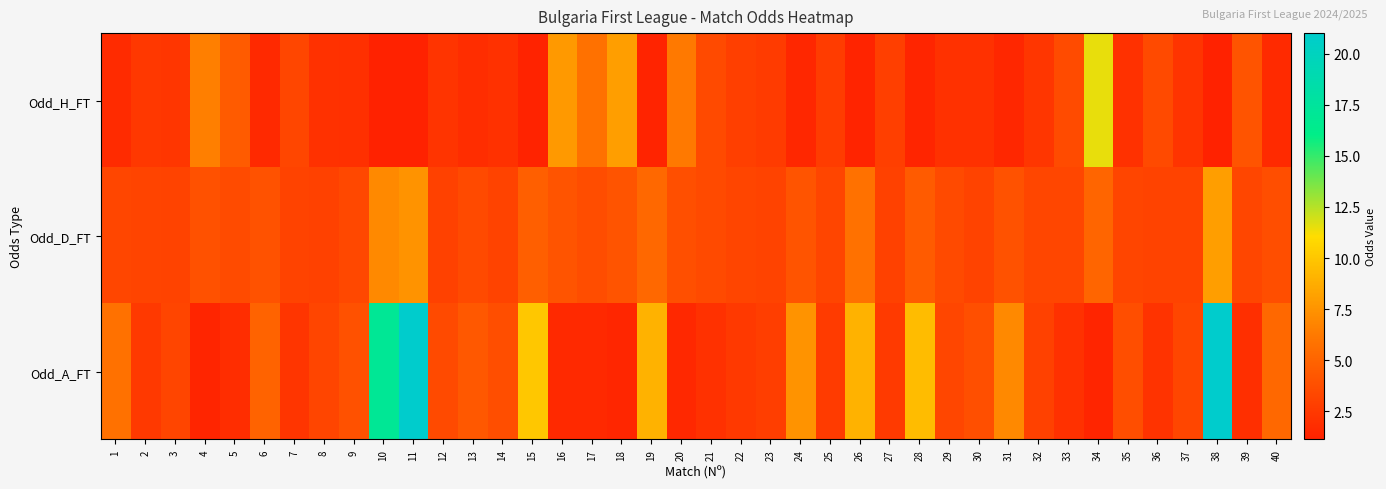

Reading left to right, what are all the values shown in this chart?

Odd_H_FT: 1=1.7	2=2.5	3=2.4	4=6.5	5=4.5	6=1.6	7=3.3	8=2.1	9=2.0	10=1.2	11=1.1	12=2.2	13=1.8	14=2.1	15=1.2	16=7.8	17=5.8	18=8.0	19=1.3	20=6.2	21=3.5	22=2.9	23=2.6	24=1.4	25=2.7	26=1.3	27=2.9	28=1.4	29=2.1	30=2.1	31=1.5	32=2.4	33=3.6	34=11.5	35=2.0	36=3.5	37=2.2	38=1.1	39=4.1	40=1.7
Odd_D_FT: 1=3.3	2=3.1	3=3.1	4=3.9	5=3.6	6=4.0	7=3.1	8=3.0	9=3.4	10=7.0	11=7.5	12=3.0	13=3.5	14=3.1	15=4.8	16=4.1	17=3.7	18=4.1	19=5.2	20=3.8	21=3.5	22=3.2	23=3.1	24=4.1	25=3.2	26=5.8	27=3.0	28=4.5	29=3.5	30=3.1	31=4.0	32=3.3	33=3.3	34=5.1	35=3.2	36=3.1	37=3.1	38=8.0	39=3.3	40=3.8
Odd_A_FT: 1=5.8	2=2.5	3=3.2	4=1.4	5=1.8	6=5.0	7=2.3	8=3.2	9=3.9	10=17.0	11=21.0	12=3.5	13=4.3	14=3.8	15=10.0	16=1.6	17=1.6	18=1.4	19=9.0	20=1.6	21=2.0	22=2.5	23=2.8	24=7.5	25=2.6	26=9.0	27=2.6	28=9.5	29=3.3	30=3.8	31=7.0	32=3.0	33=2.0	34=1.4	35=3.8	36=2.2	37=3.3	38=21.0	39=1.9	40=5.2